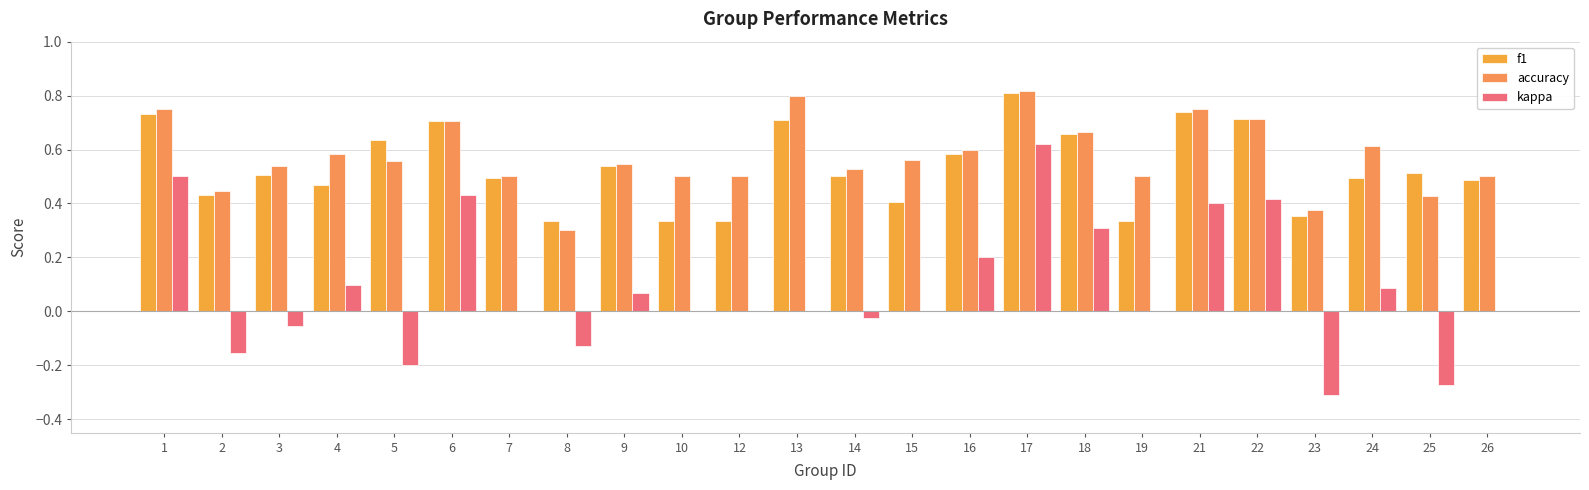

Is it true that accuracy equals 0.8 at 21?

True